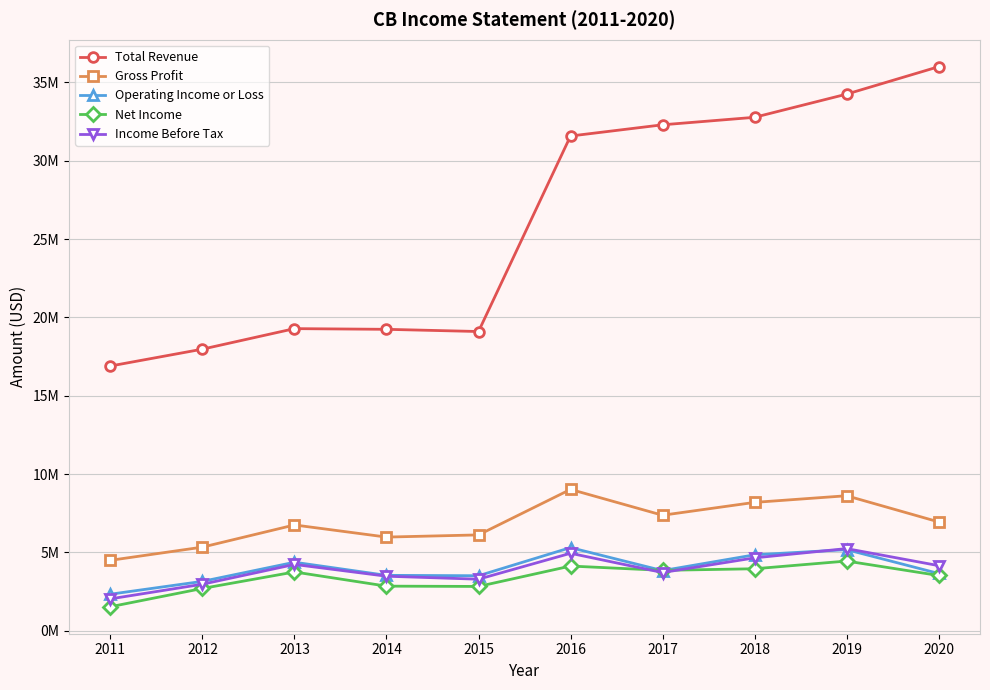

Does the chart have visible grid lines?

Yes